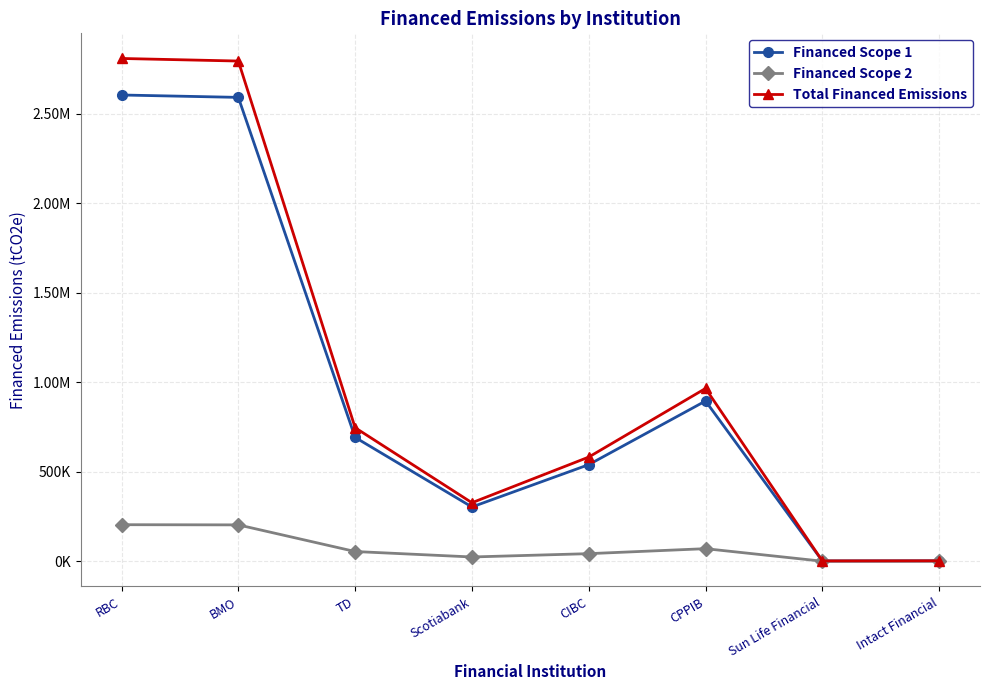

Which category has the highest value across all series?

RBC